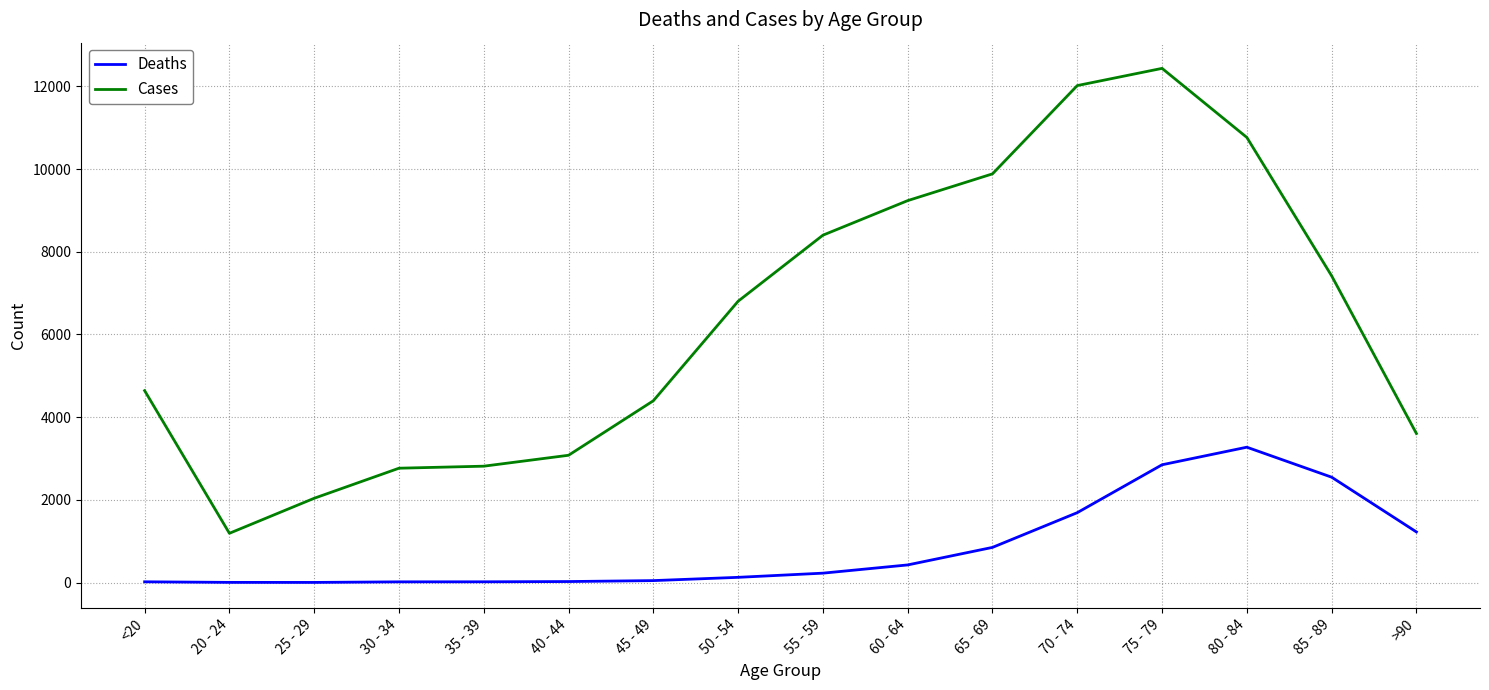

What is the sum of the Cases values at 50 - 54 and 20 - 24?

7994